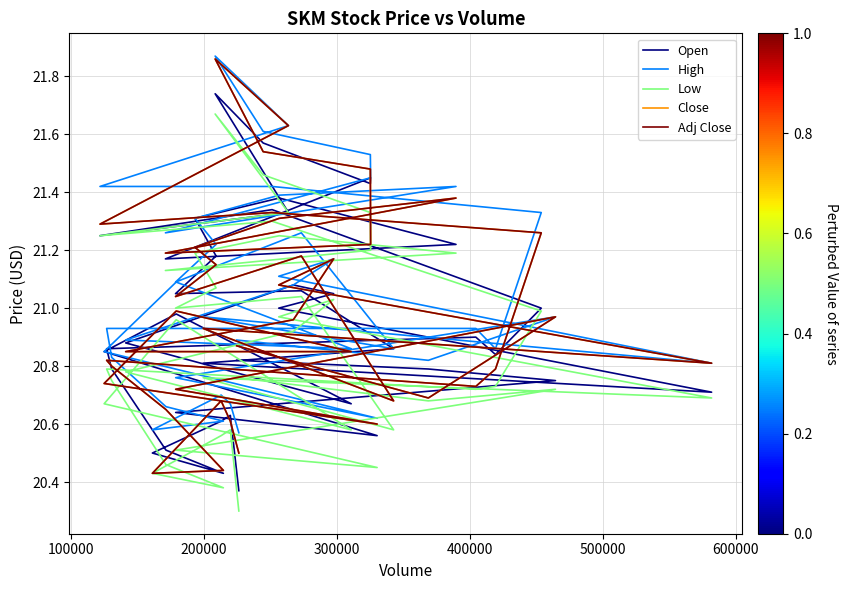

At how many categories does at least one series exceed 21?

19